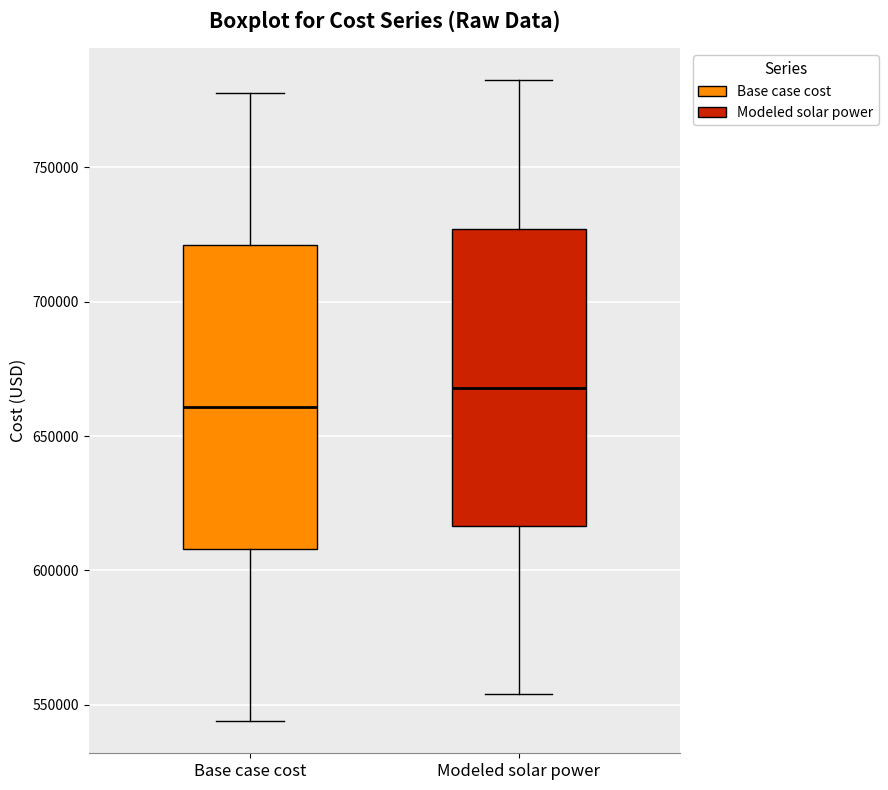

Where does the median line of the box for Base case cost sit on the y-axis? The values are not printed on the chart, so give them approximately, as read against the axis.

660000